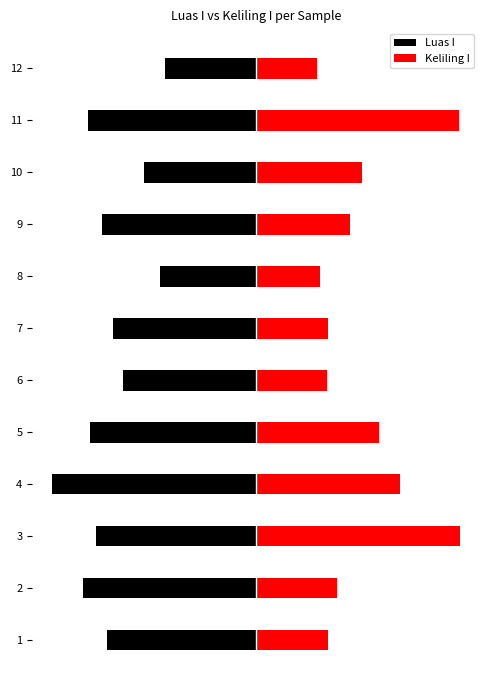

What are all the series names shown in the legend?

Luas I, Keliling I